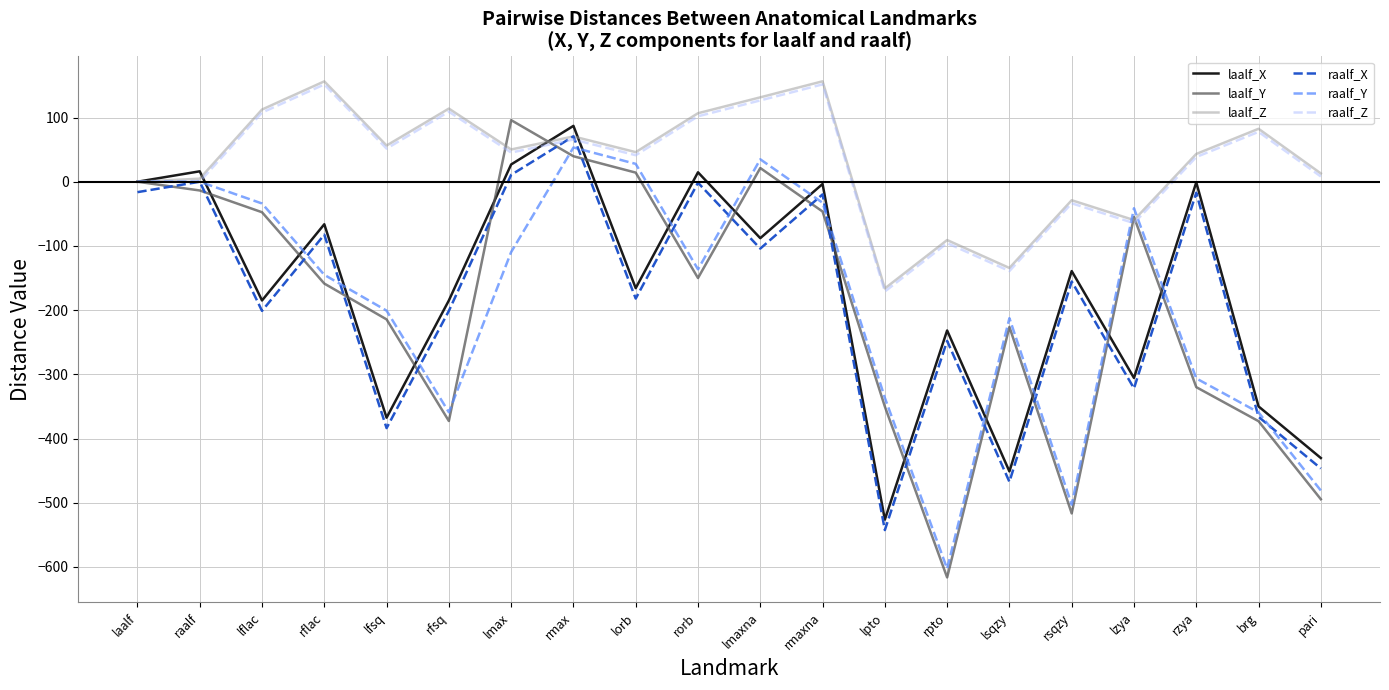

At which category is the sum across all series the highest?

rmax